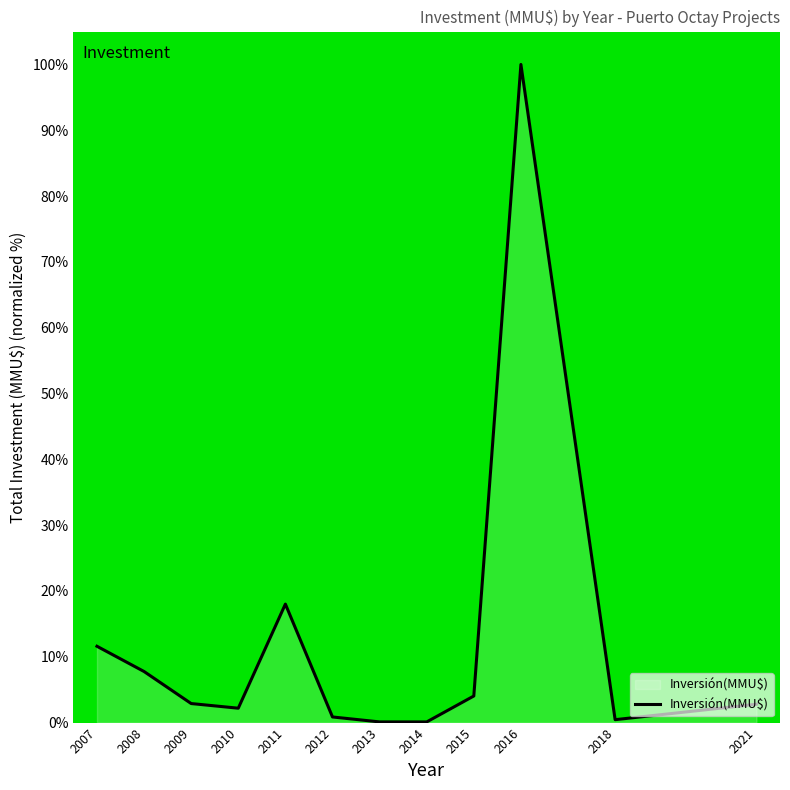

What is the maximum value shown in the chart?

100.0